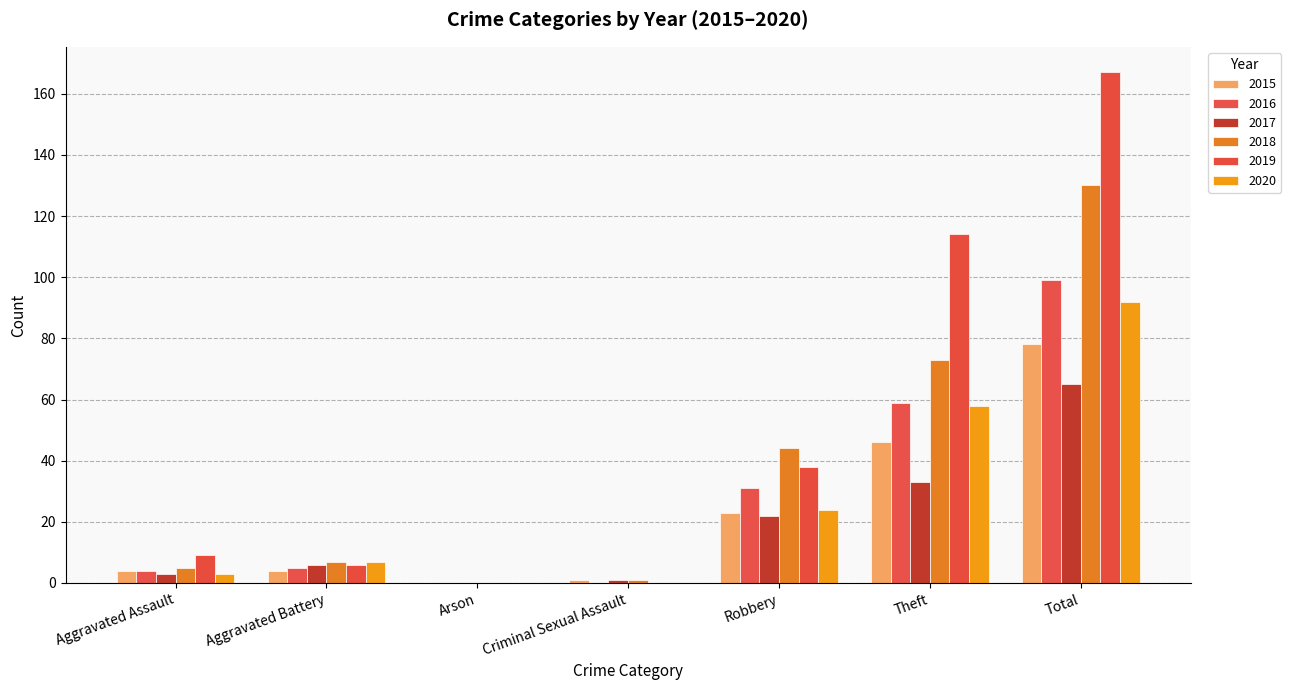

Between Theft and Total, which series saw the biggest shift?

2018